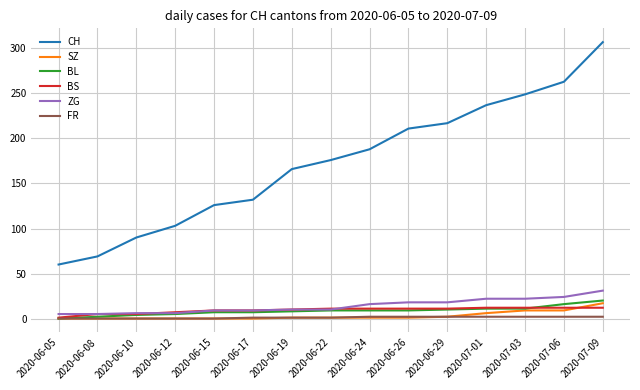

What is the spread (max minus min) of values at 2020-06-15?

126